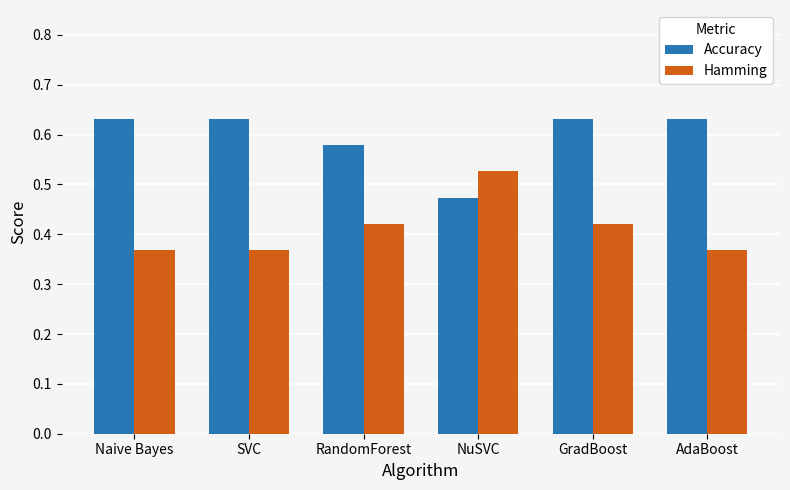

Is the value of Accuracy at RandomForest greater than the value of Hamming at Naive Bayes?

Yes